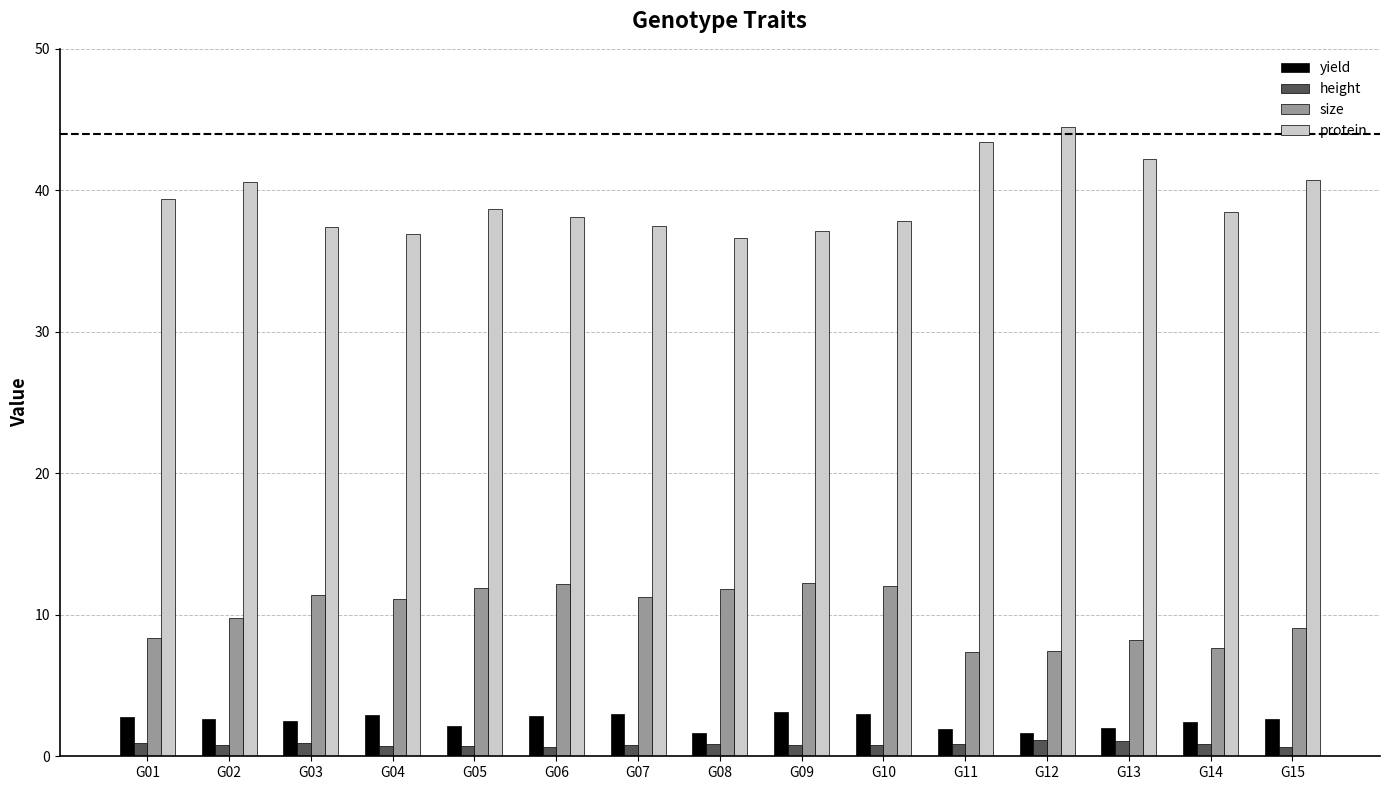

True or false: protein has a value of 37.5 at G07.

True